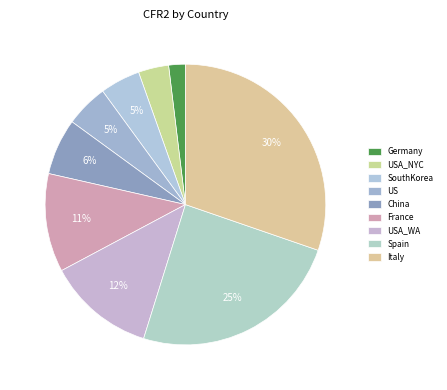

To the nearest percent, what percentage of the pie is France?

11%